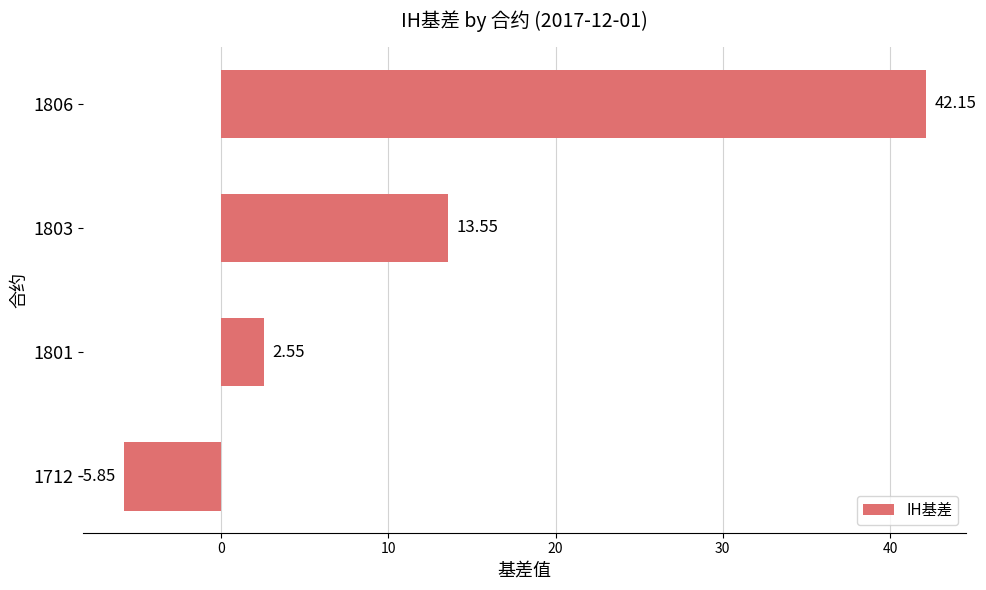

How many data points are above 13?

2